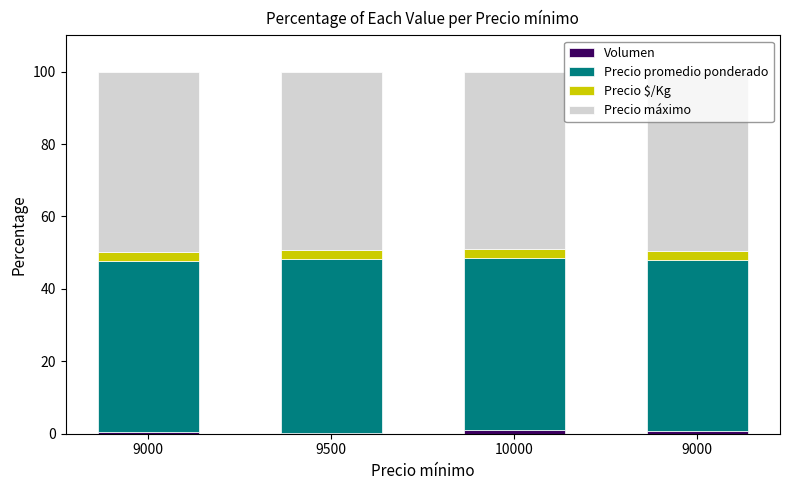

Which has a higher value, 9000 or 9500?

9000